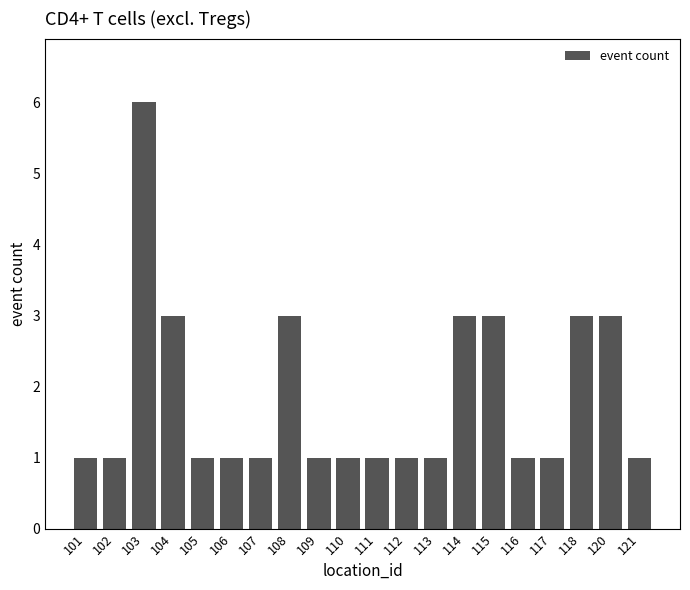

How many distinct data groups are displayed?

1